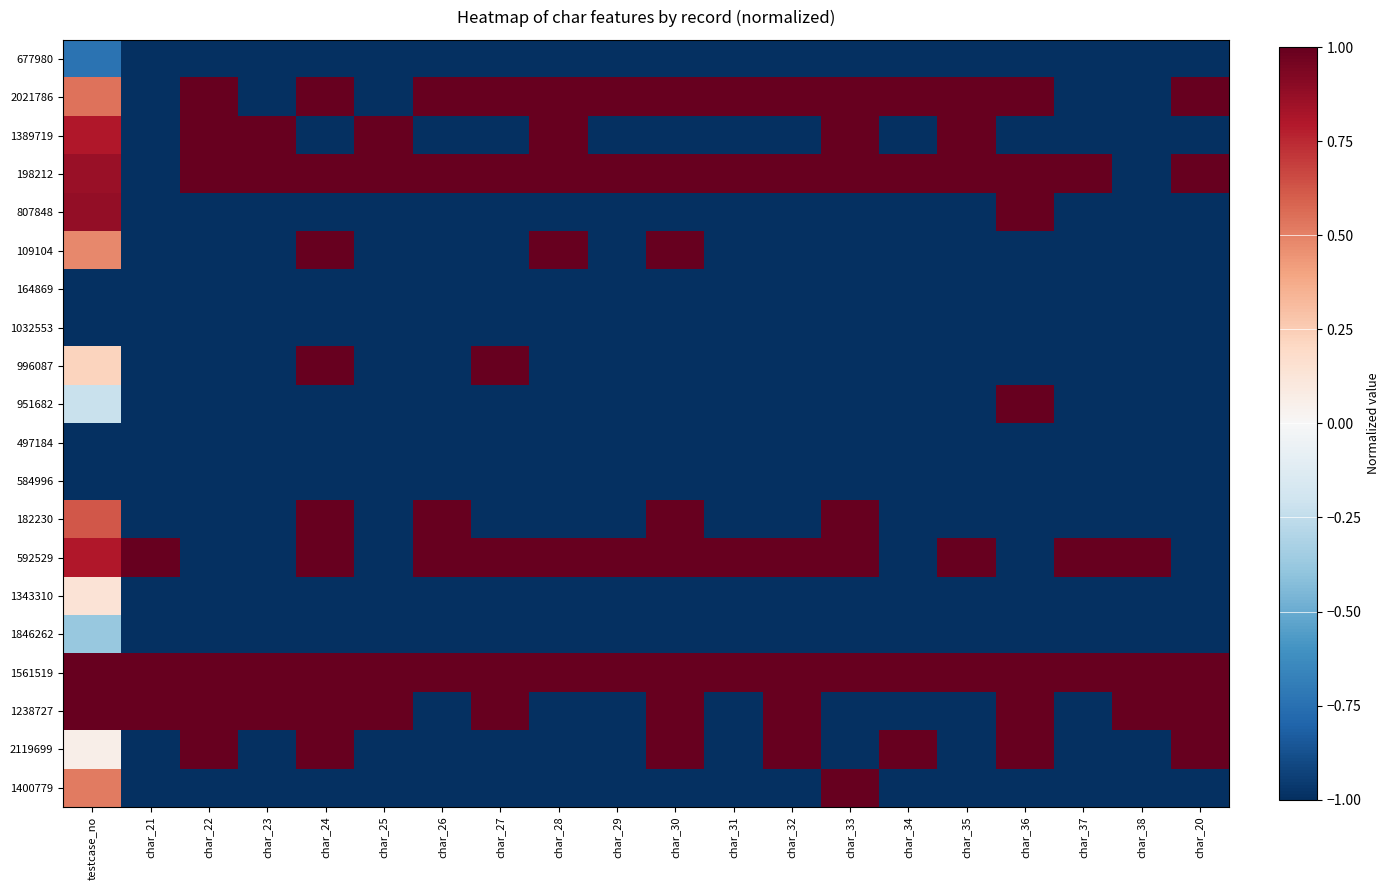

Which series has the largest total across all categories?

1561519